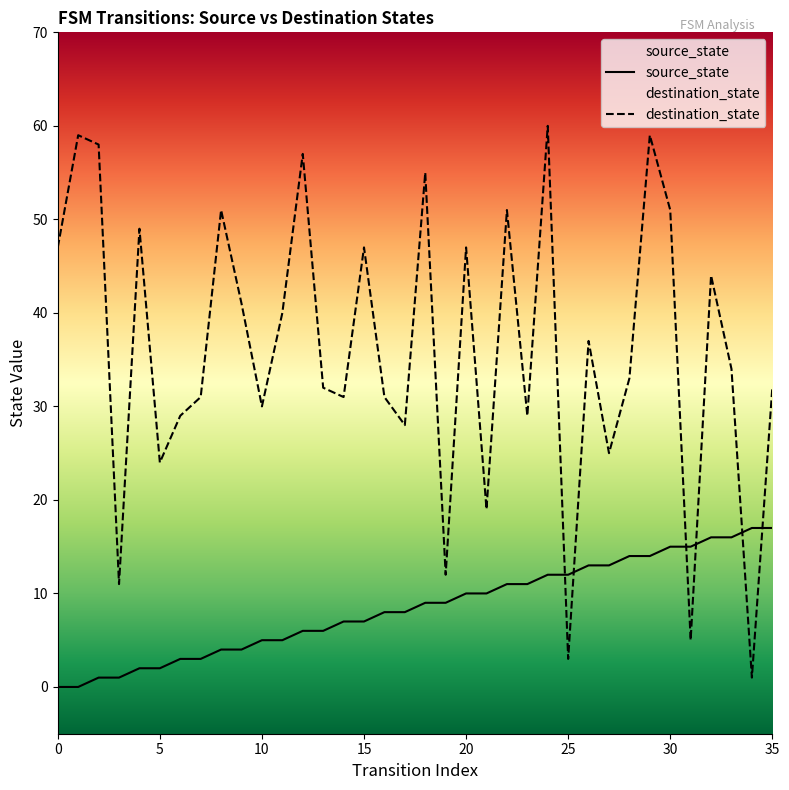

Is it true that source_state equals 7 at 14?

True